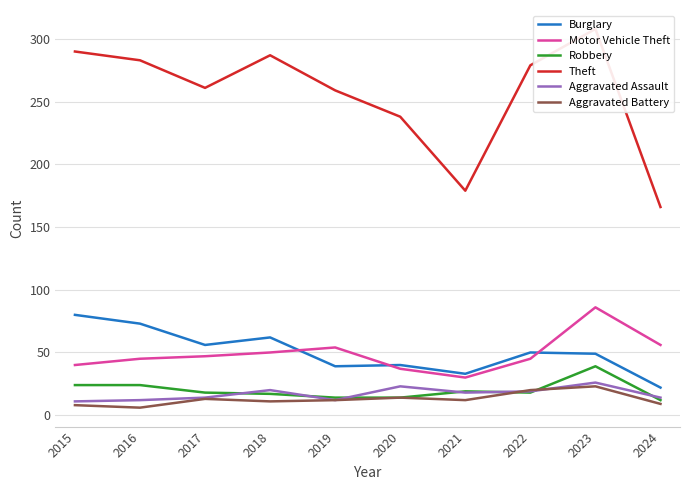

What is the maximum value shown in the chart?

308